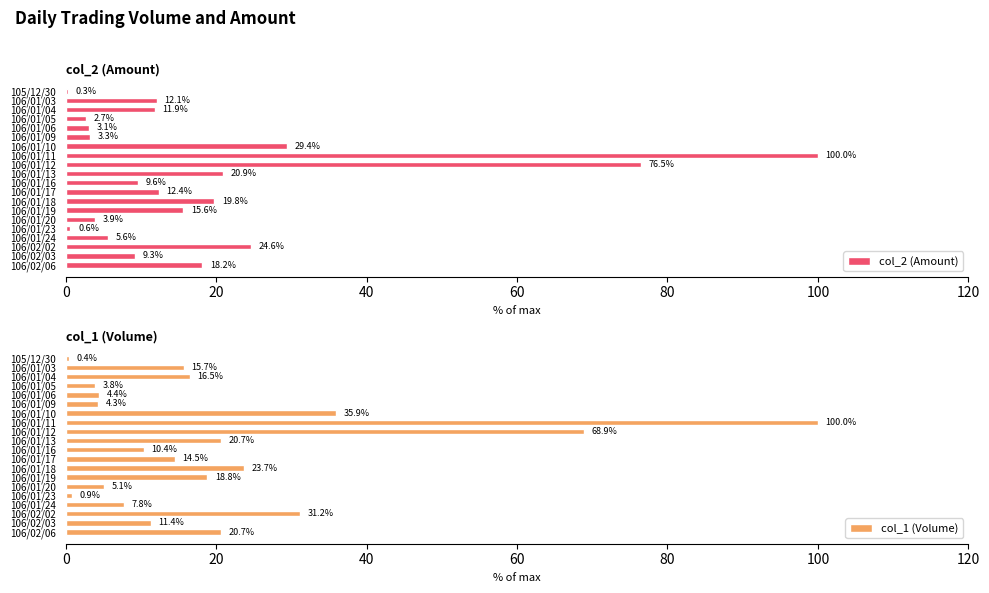

What are all the series names shown in the legend?

col_2 (Amount), col_1 (Volume)